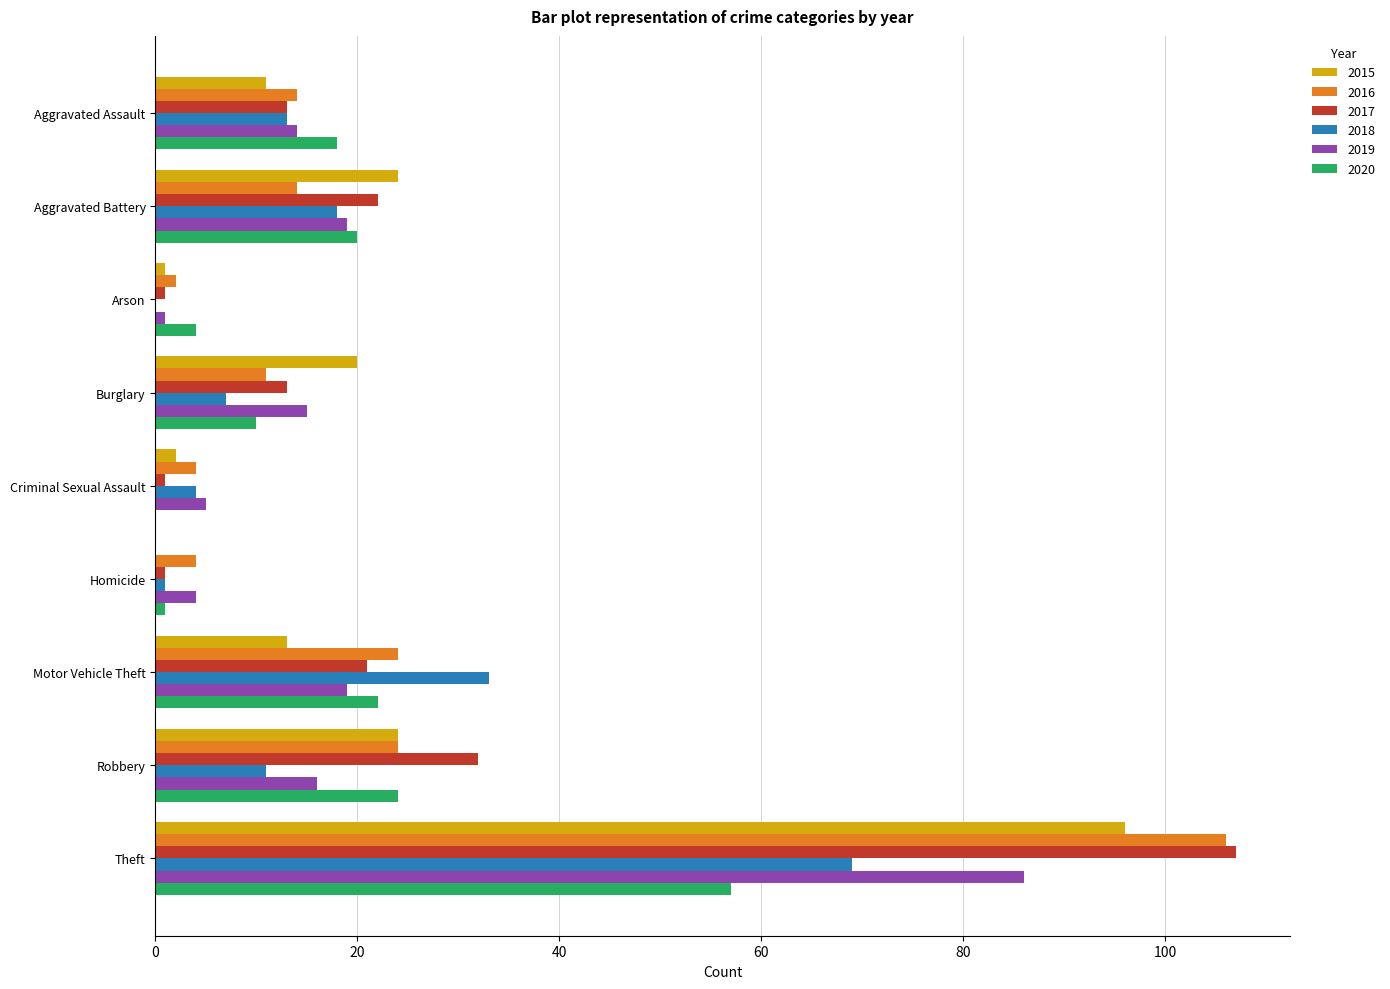

Where is 2018 nearest to the value 34?

Motor Vehicle Theft